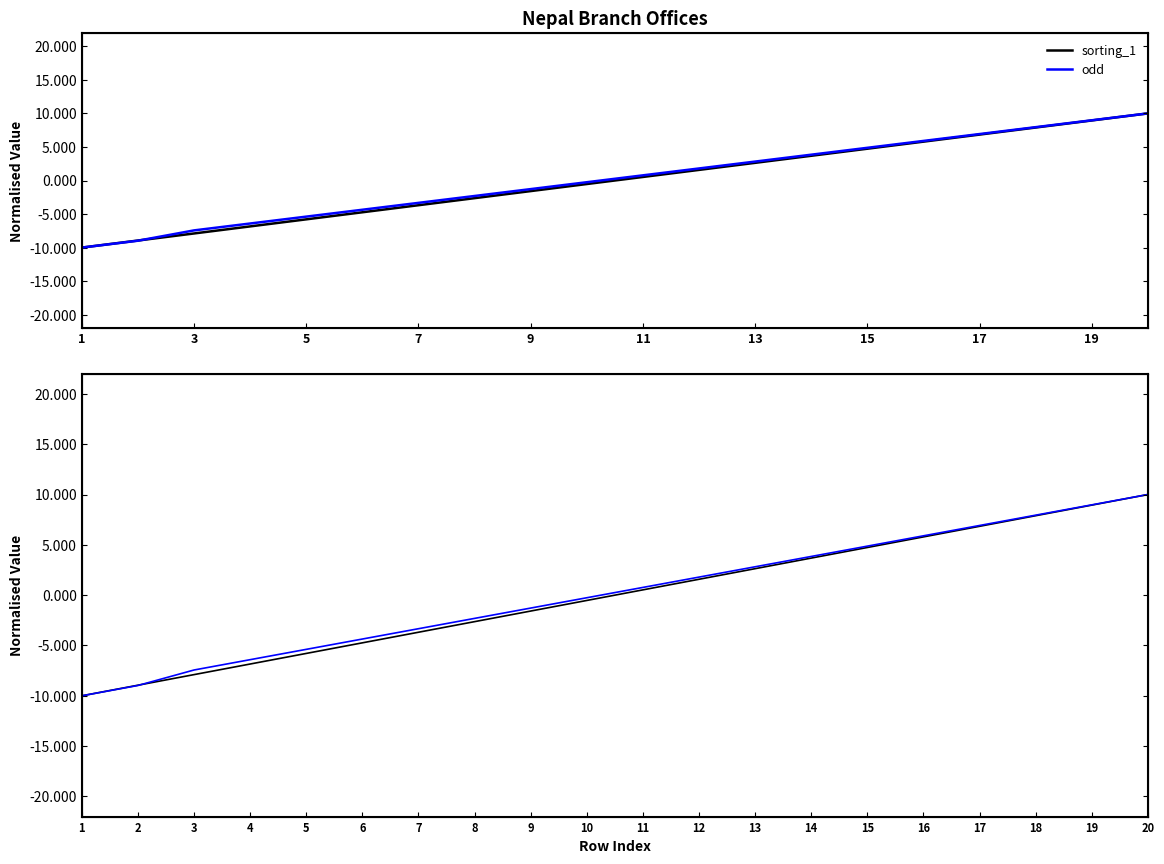

True or false: odd has more than 1 points higher than both neighbors.

False